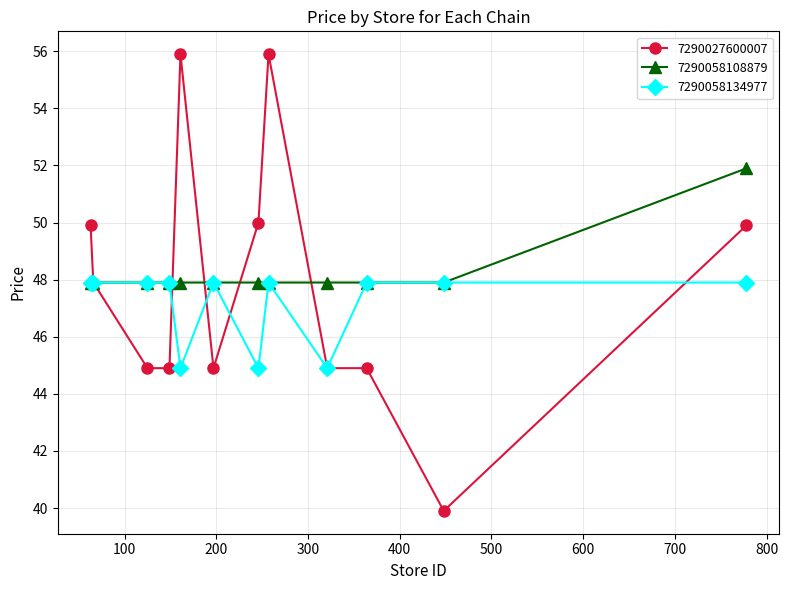

Rank the series by their maximum value, from lowest to highest.

7290058134977, 7290058108879, 7290027600007